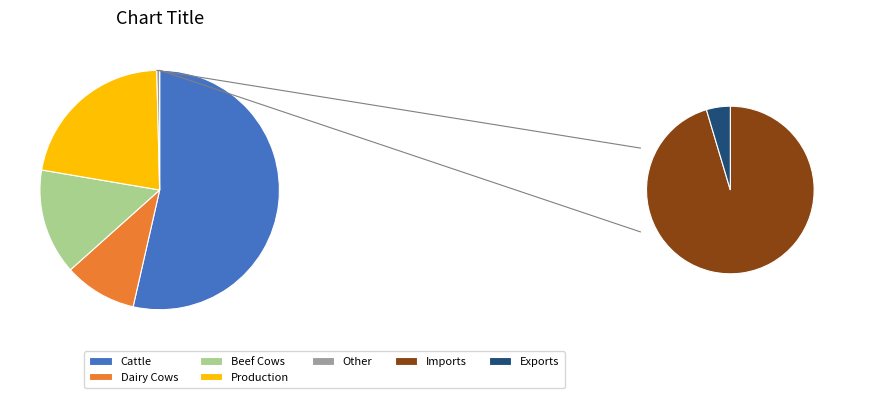

Does Exports represent more than half of the total?

No